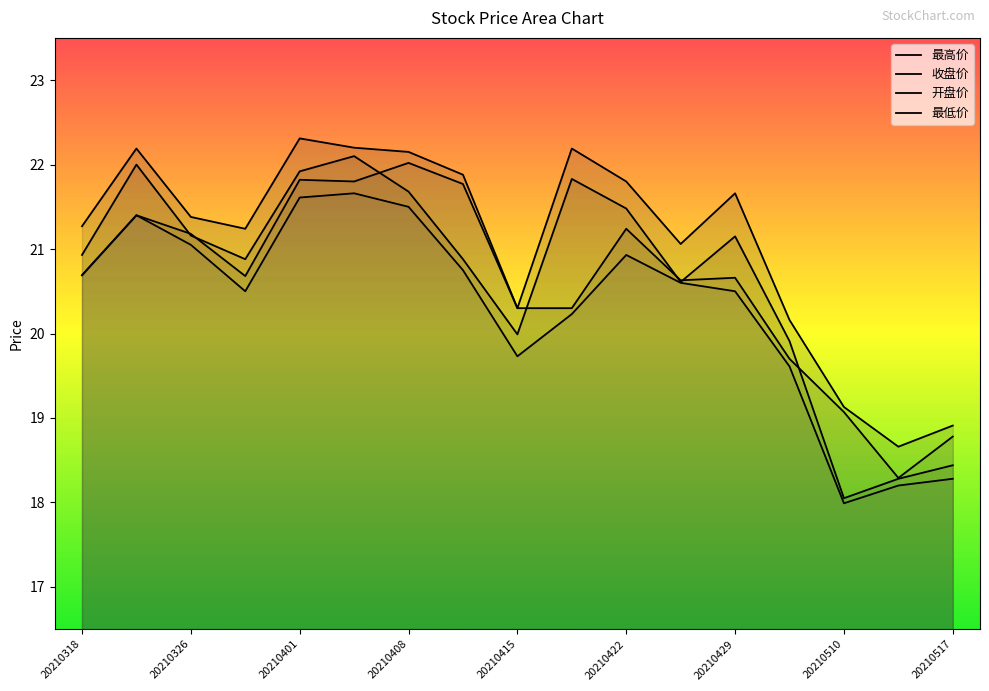

Does the chart have visible grid lines?

No